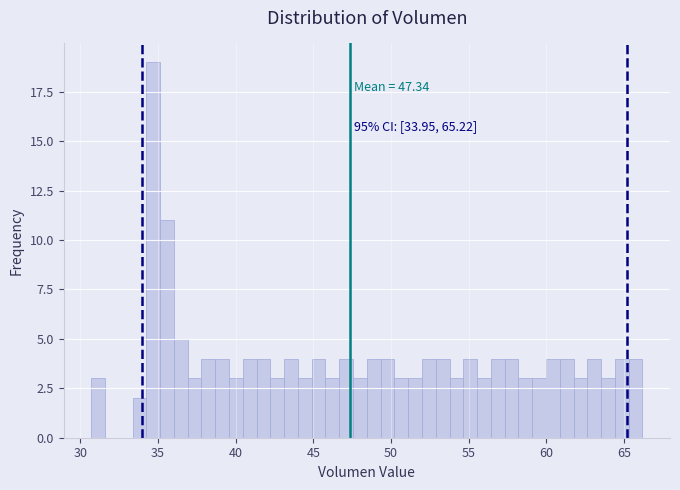

Around what value on the x-axis is the tallest bar? Give the approximate position of its centre, as read against the axis.

34.5